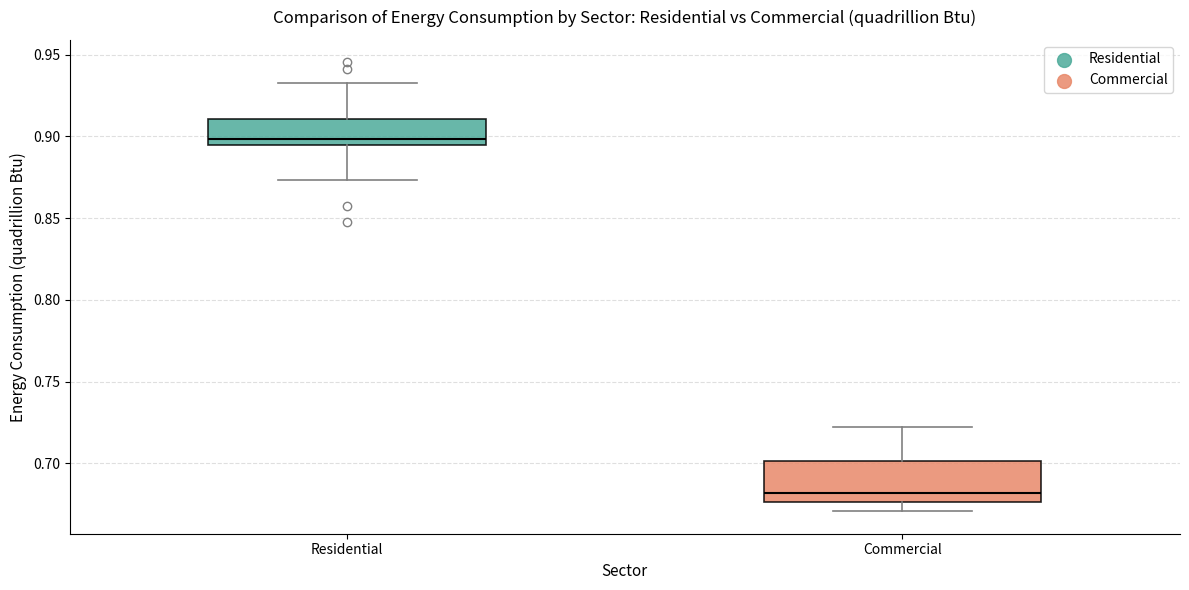

Reading left to right, read every box against the y-axis: the position of its median line, the range the box covers, and the ends of its whiskers. The values are not printed on the chart, so give them approximately, as read against the axis.

Residential: median 0.900, box 0.895 to 0.910, whiskers 0.875 to 0.935
Commercial: median 0.680, box 0.675 to 0.700, whiskers 0.670 to 0.720